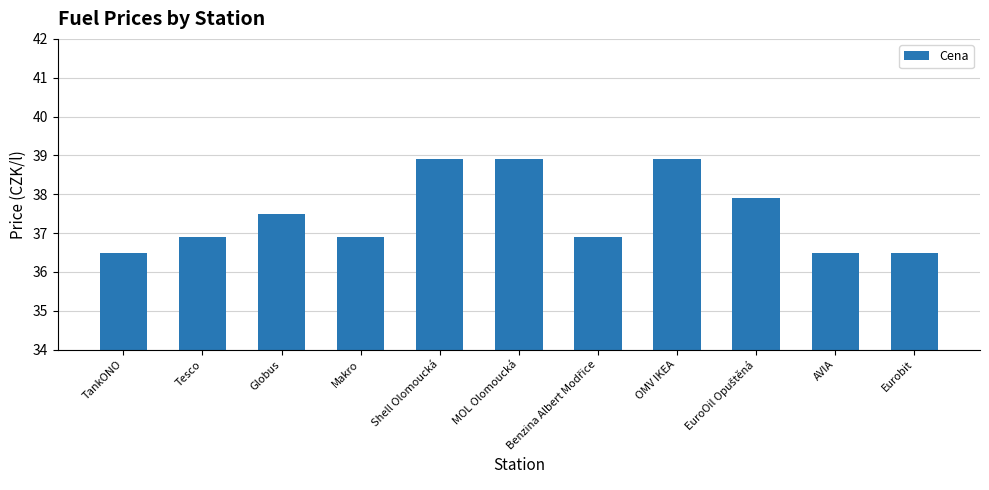

What is the maximum value shown in the chart?

38.9